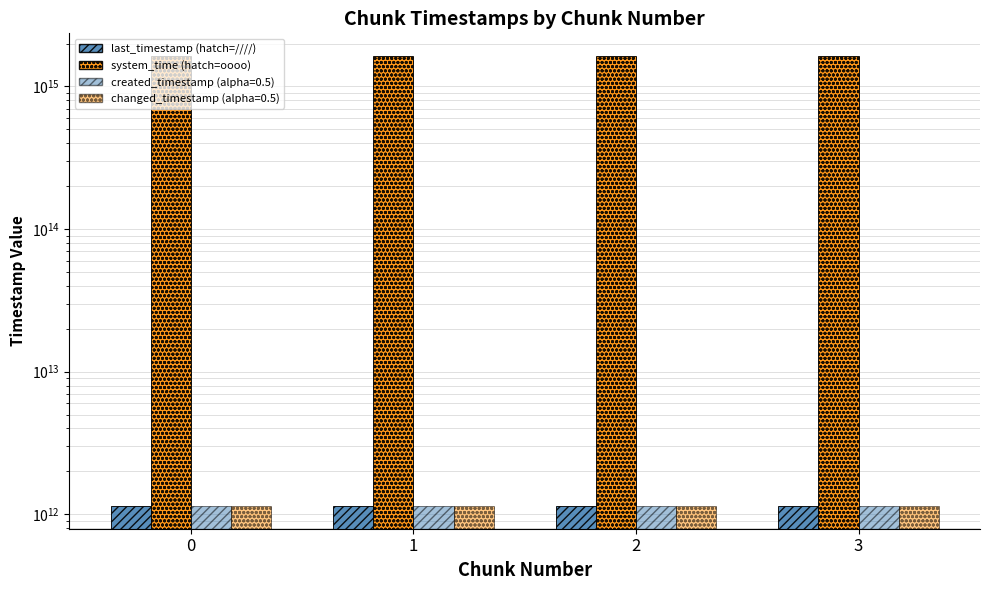

List the series in order of their peak value, highest first.

system_time, last_timestamp, changed_timestamp, created_timestamp